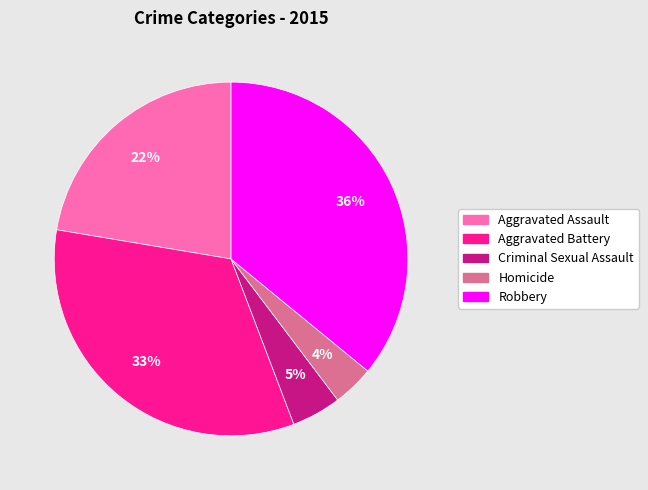

Which has a higher value, Criminal Sexual Assault or Aggravated Assault?

Aggravated Assault